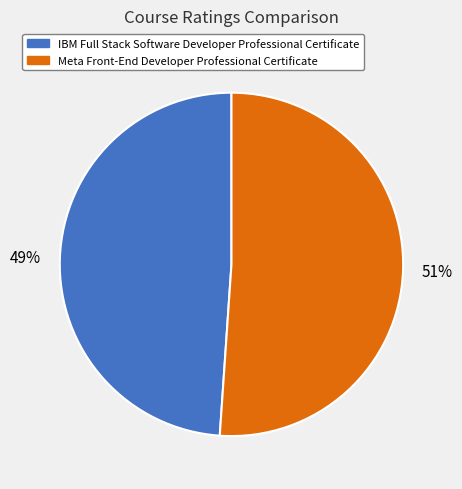

To the nearest percent, what is the difference between the largest and smallest slice percentages?

2%